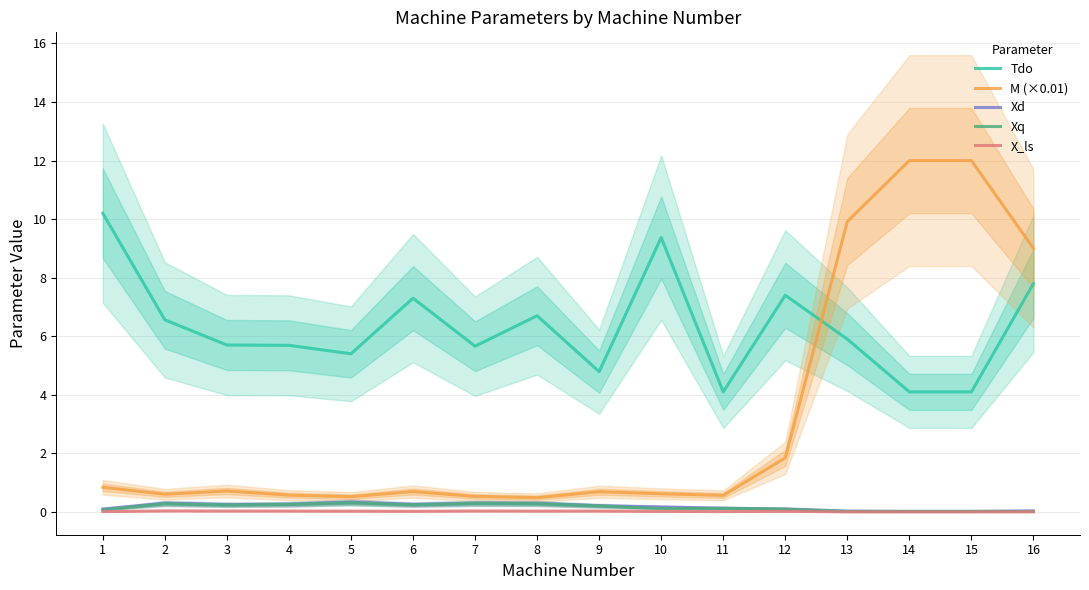

Is it true that X_ls equals 0.0 at 15?

False